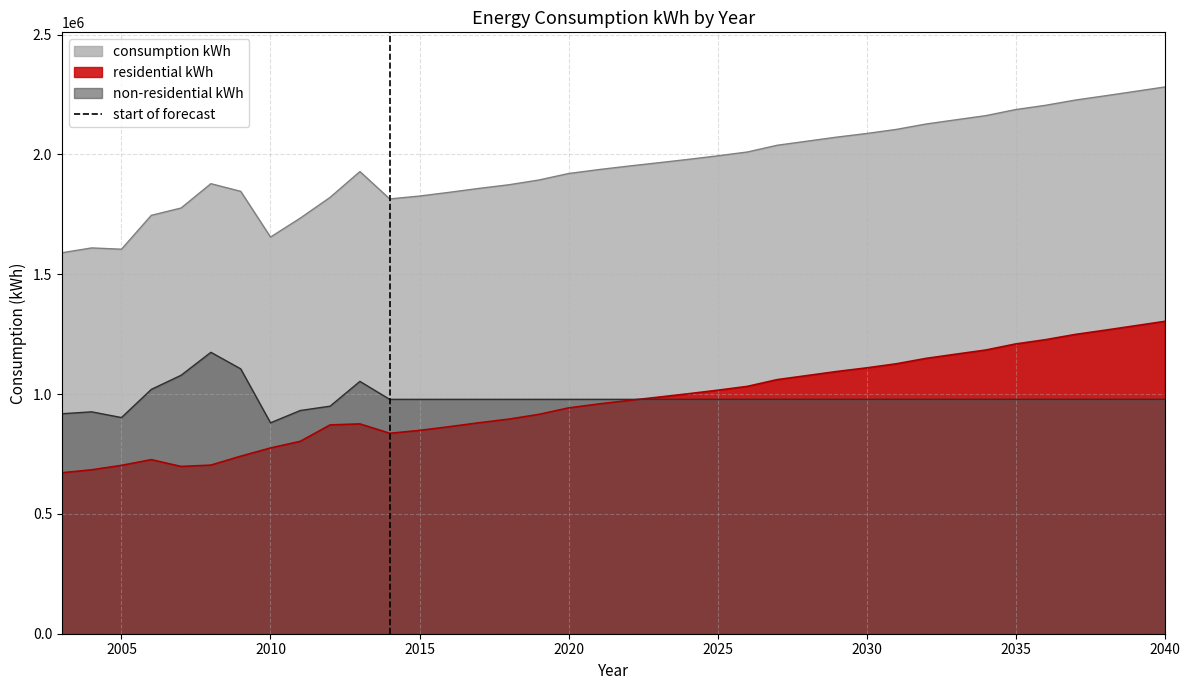

True or false: non-residential kWh and consumption kWh cross at least once.

False